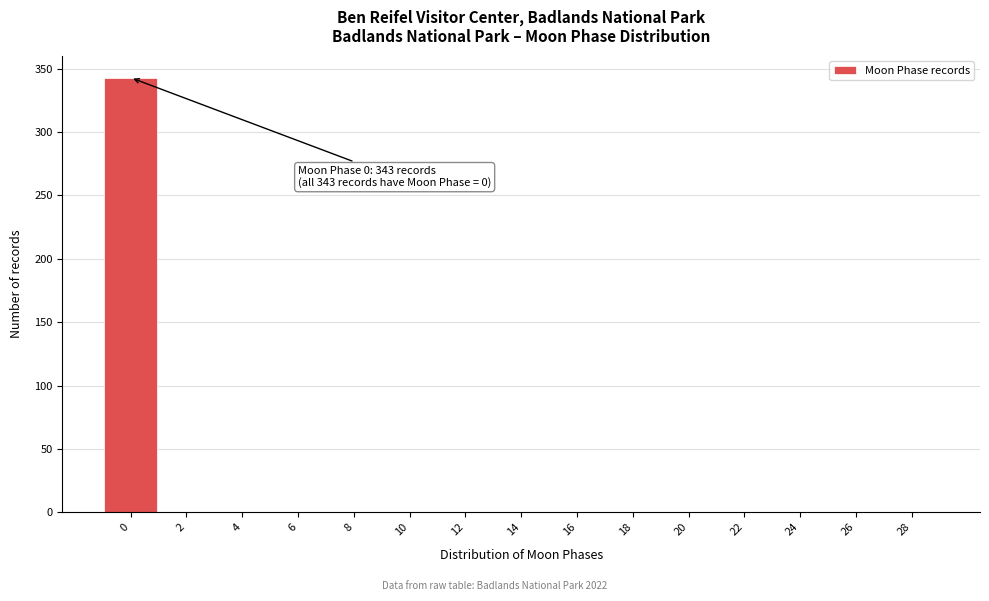

Reading right to left, extract all data points from this chart.

28=0	26=0	24=0	22=0	20=0	18=0	16=0	14=0	12=0	10=0	8=0	6=0	4=0	2=0	0=343